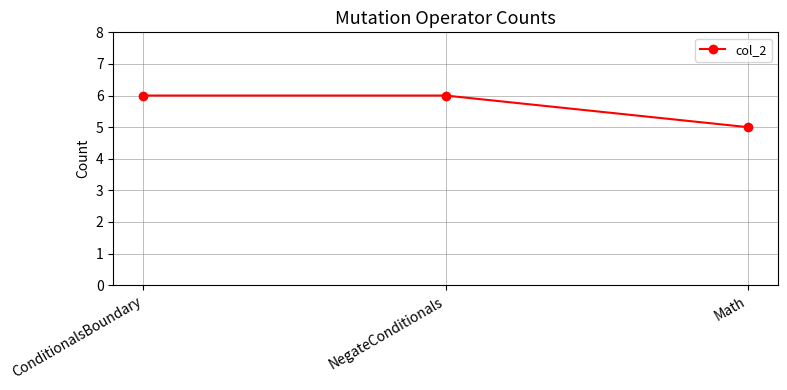

Between NegateConditionals and Math, which is larger?

NegateConditionals